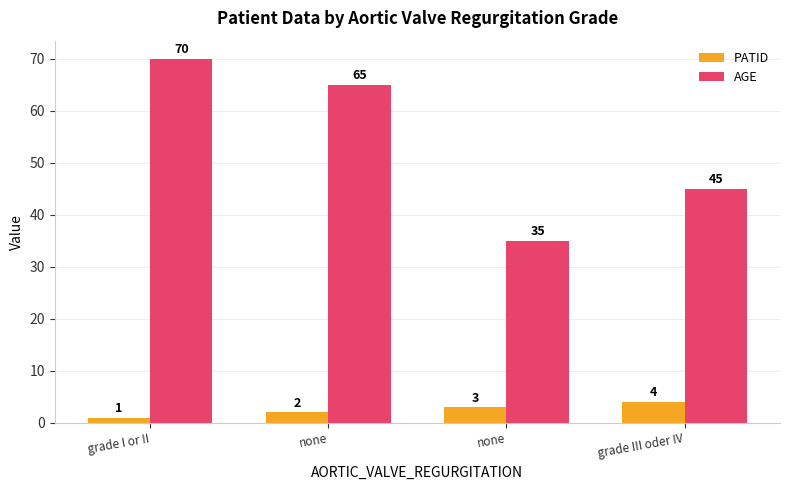

Which series changed the most between none and none?

AGE